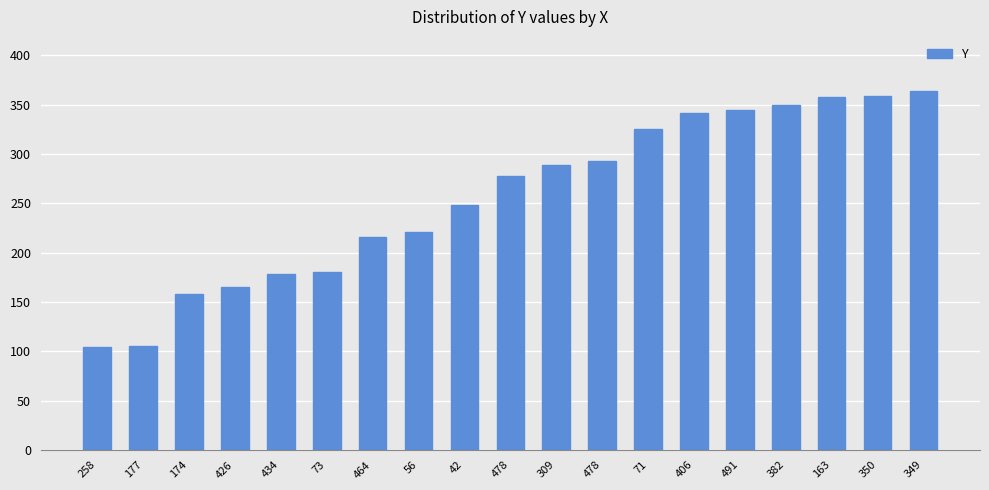

Does the chart contain stacked bars?

No